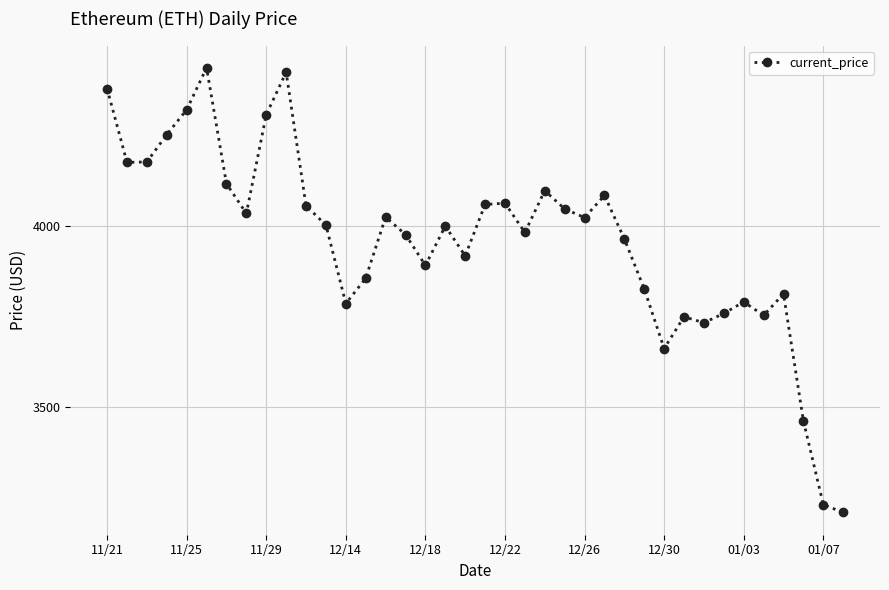

What is the difference between the maximum and minimum values?

1230.8